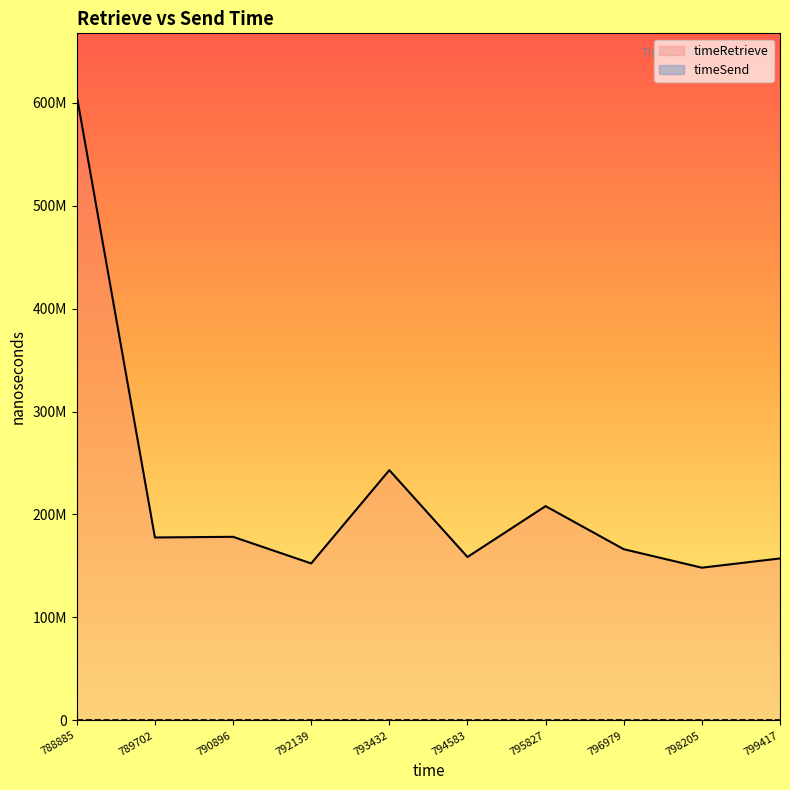

Reading left to right, what are all the values shown in this chart?

timeRetrieve: 606603530	177688428	178315966	152478131	243062146	158710829	208116448	166291401	148342982	157314003
timeSend: 0	0	0	0	0	0	0	0	0	0